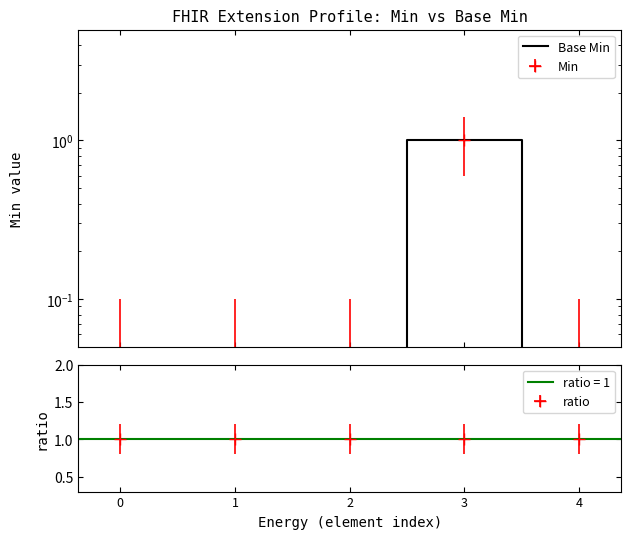

Which category has the highest value across all series?

3